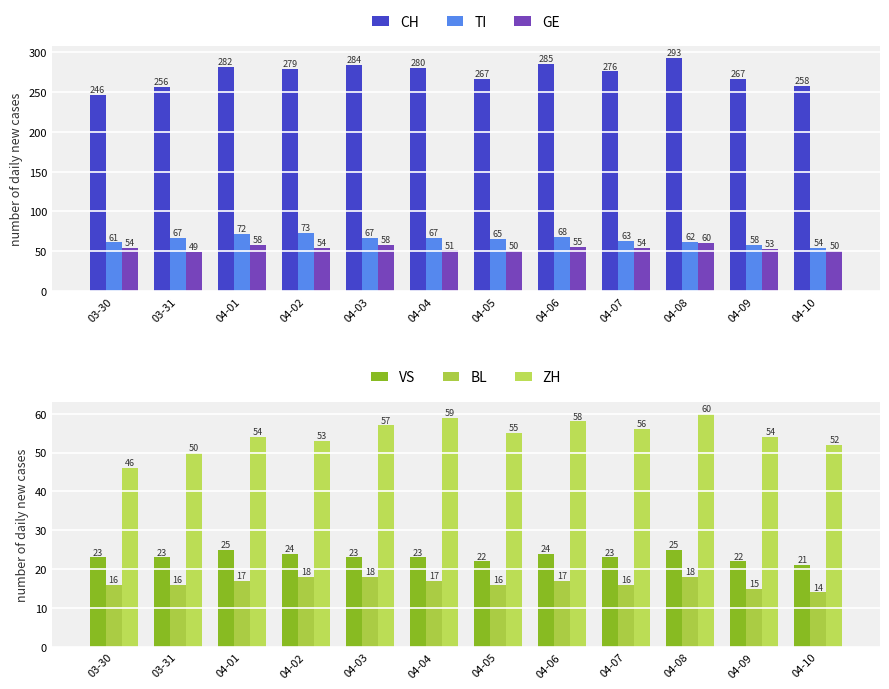

Which category has the lowest value in the ZH series?

03-30